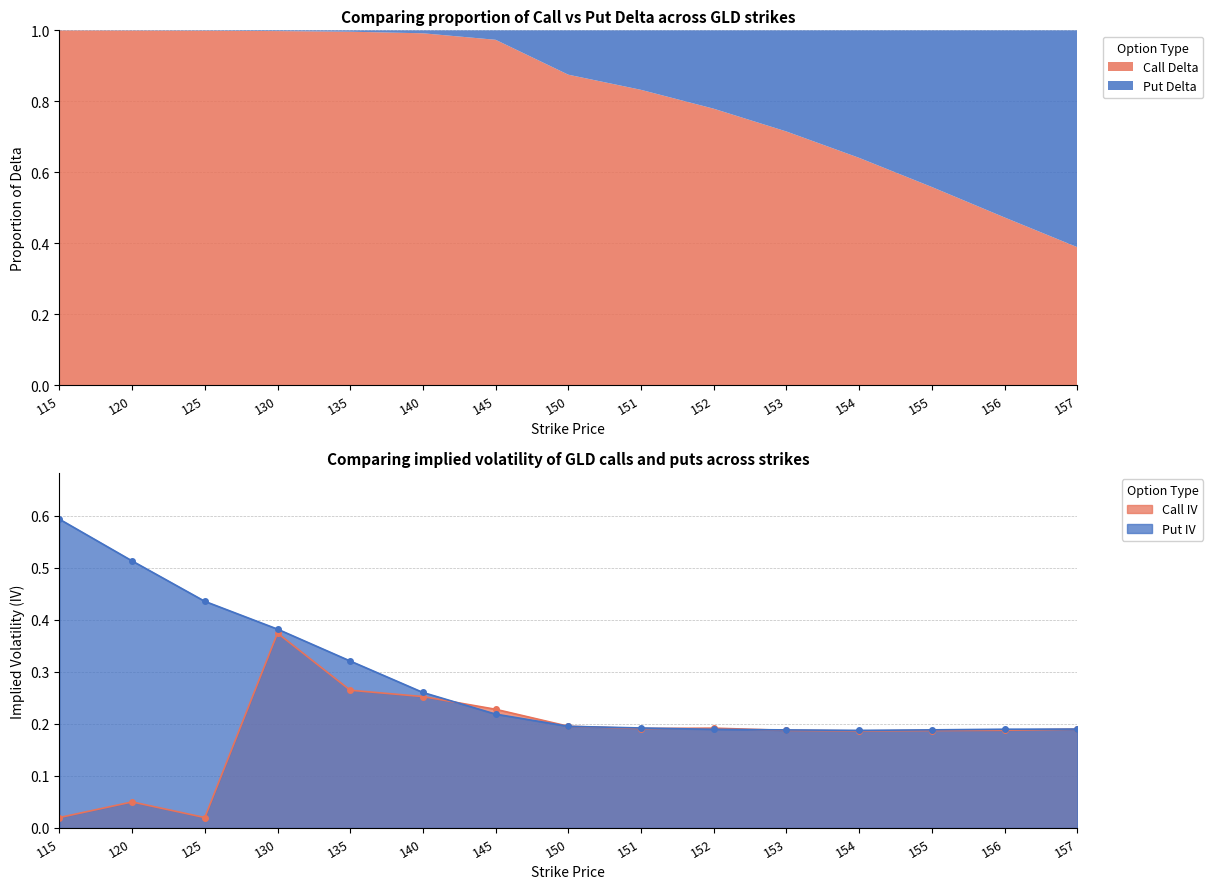

What is the sum of the Put IV values at 152 and 155?

0.4